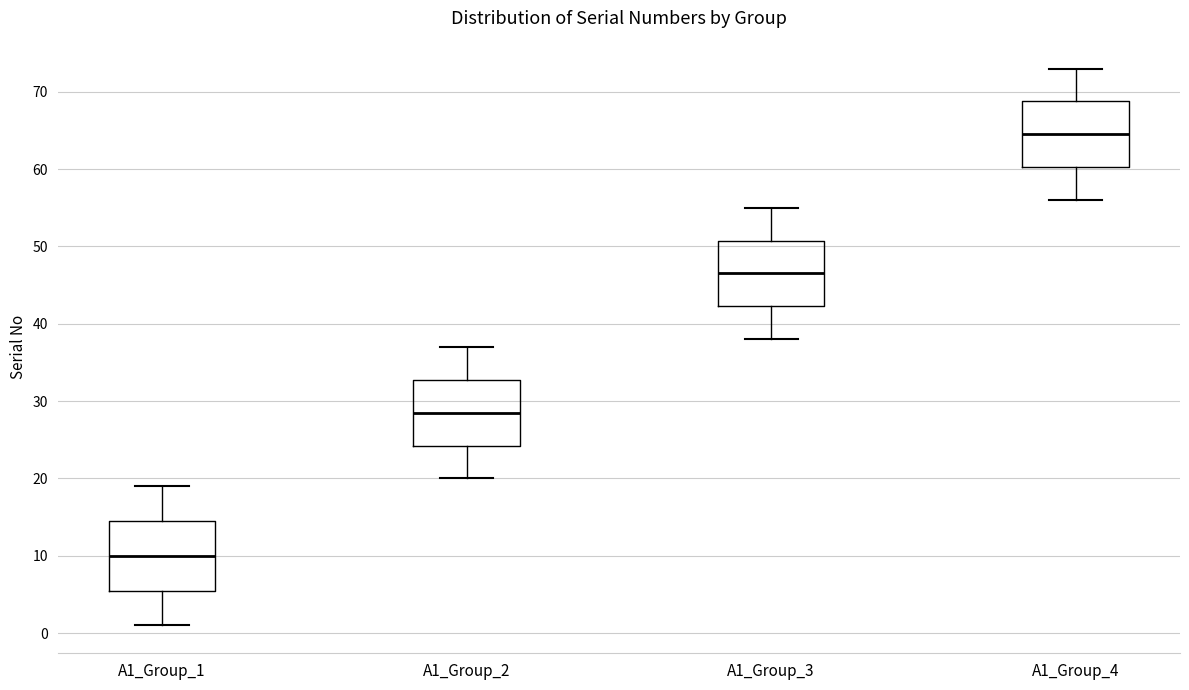

Which box has the highest median line?

A1_Group_4